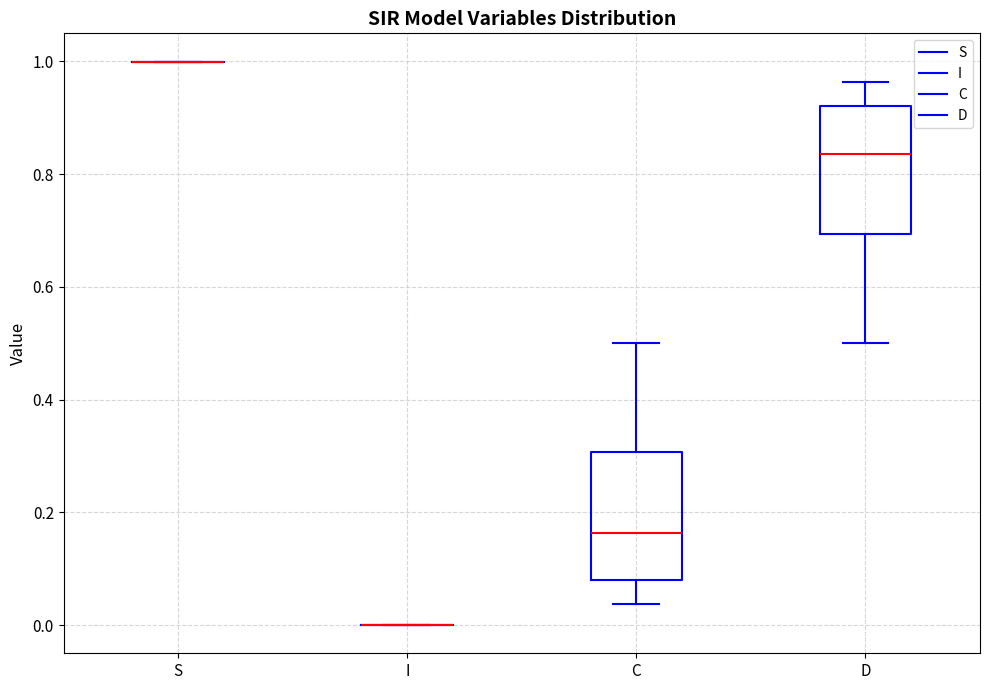

Reading left to right, read every box against the y-axis: the position of its median line, the range the box covers, and the ends of its whiskers. The values are not printed on the chart, so give them approximately, as read against the axis.

S: box collapsed to a line at 1.00, whiskers 1.00 to 1.00
I: box collapsed to a line at 0.00, whiskers 0.00 to 0.00
C: median 0.16, box 0.08 to 0.30, whiskers 0.04 to 0.50
D: median 0.84, box 0.70 to 0.92, whiskers 0.50 to 0.96